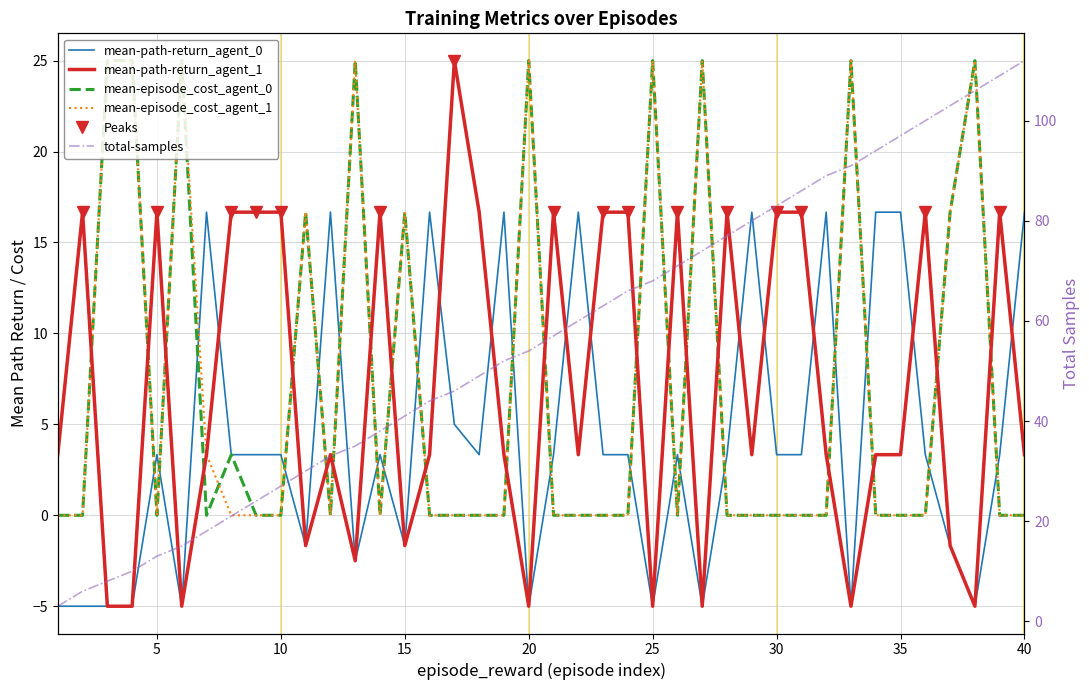

Which series has the widest spread of values?

mean-path-return_agent_1